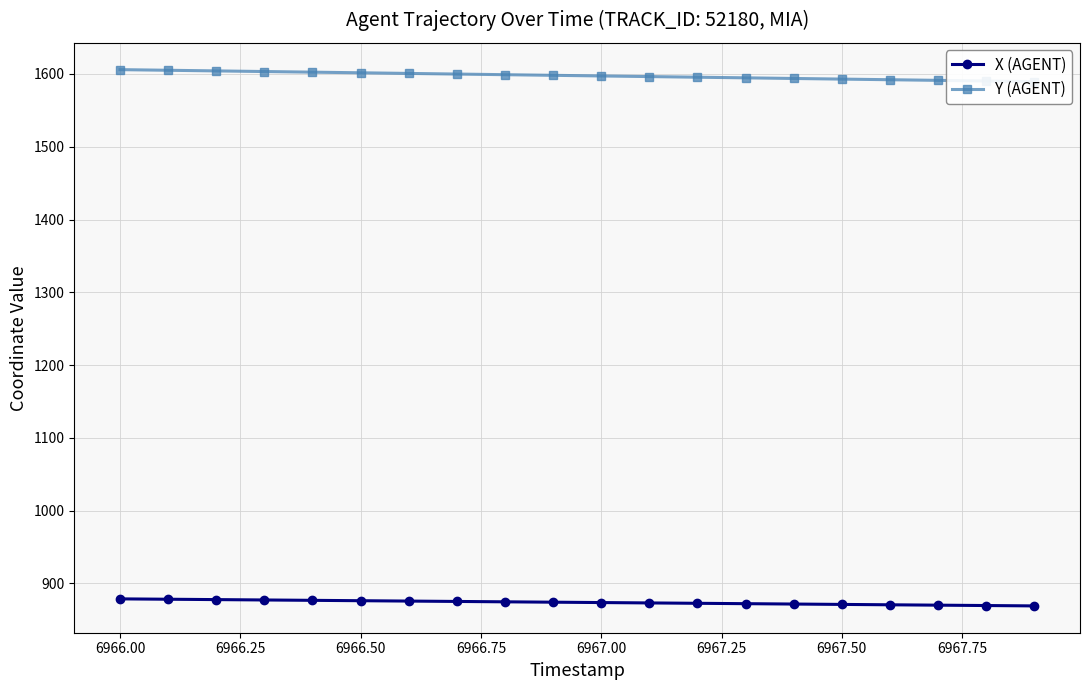

The X (AGENT) series shows 871.0 at 6967.50. True or false?

True